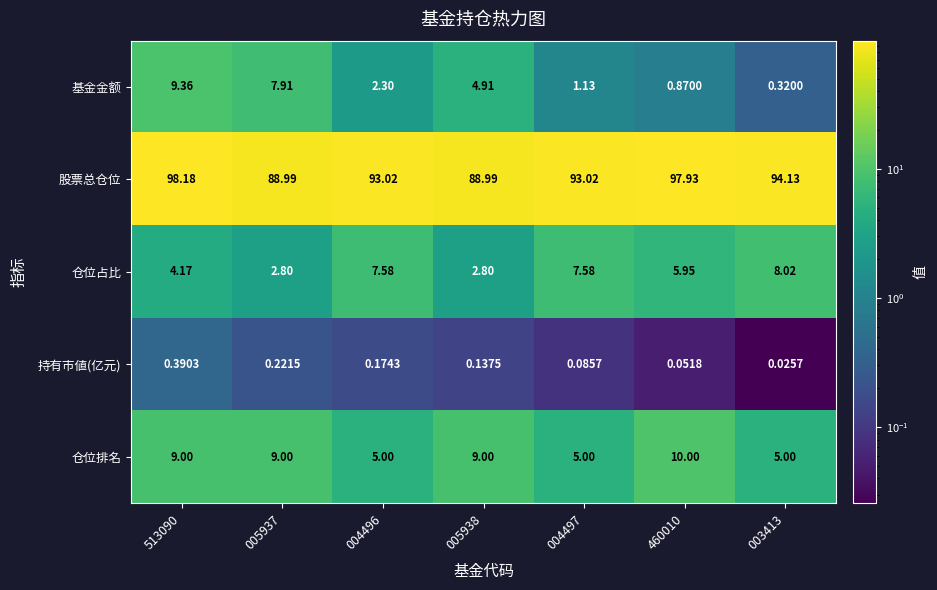

Between 513090 and 005937, which series saw the biggest shift?

股票总仓位